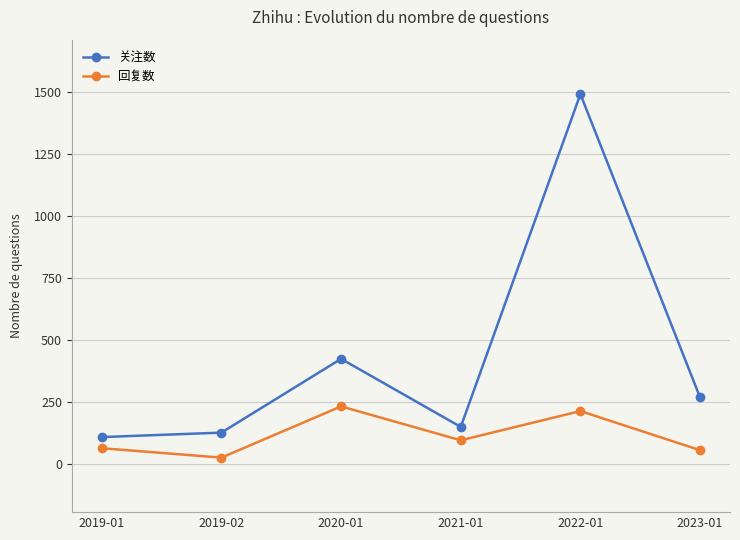

Is it true that 关注数 equals 1492 at 2022-01?

True